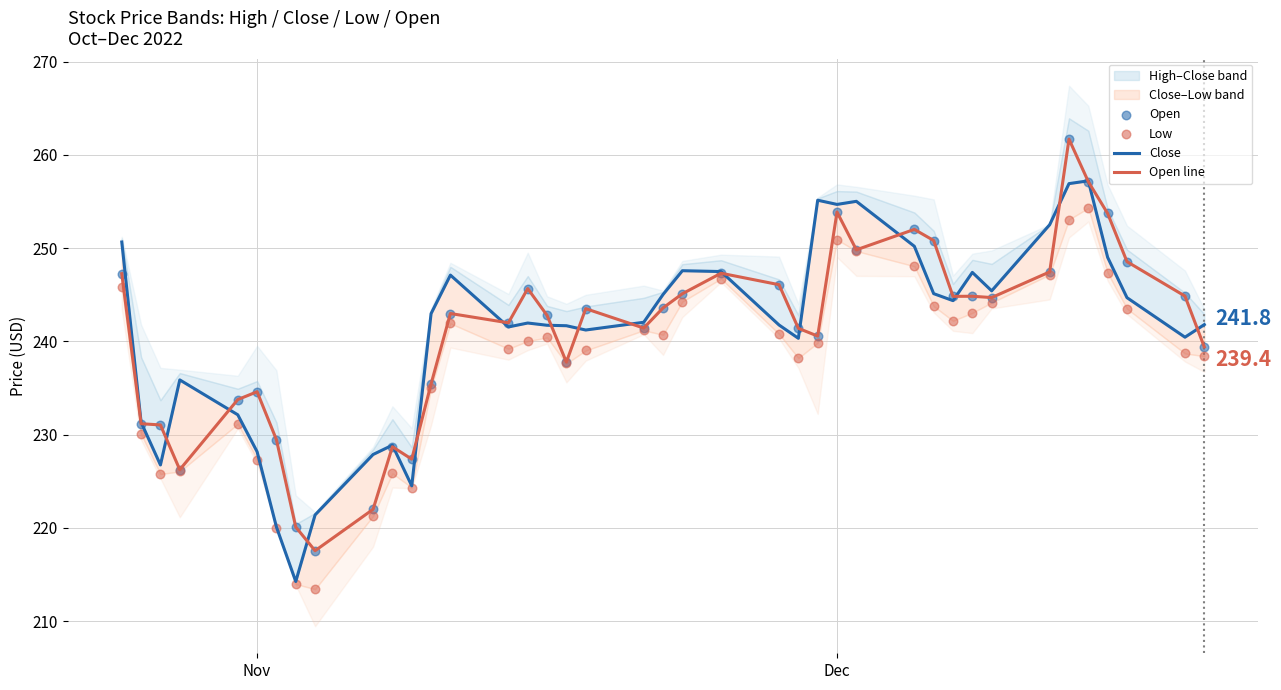

Which series has the largest total across all categories?

Close